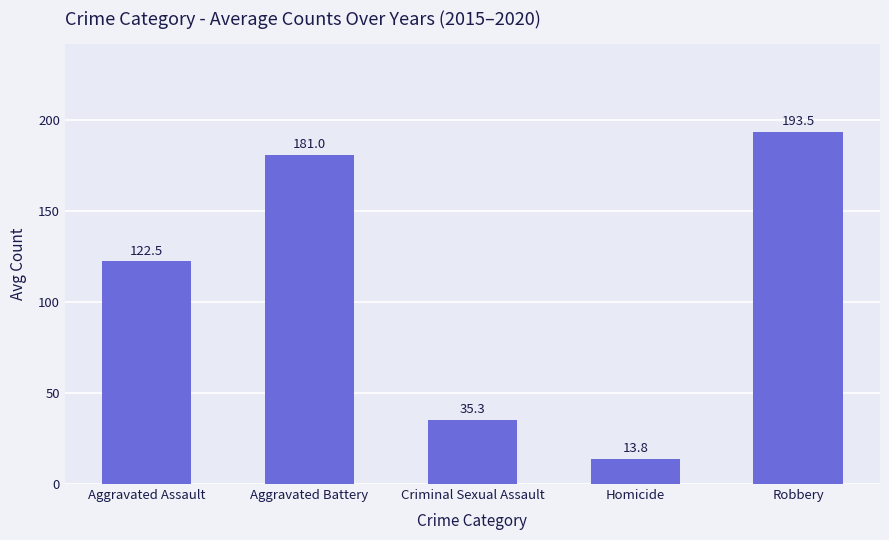

What is the difference between the maximum and minimum values?

179.7